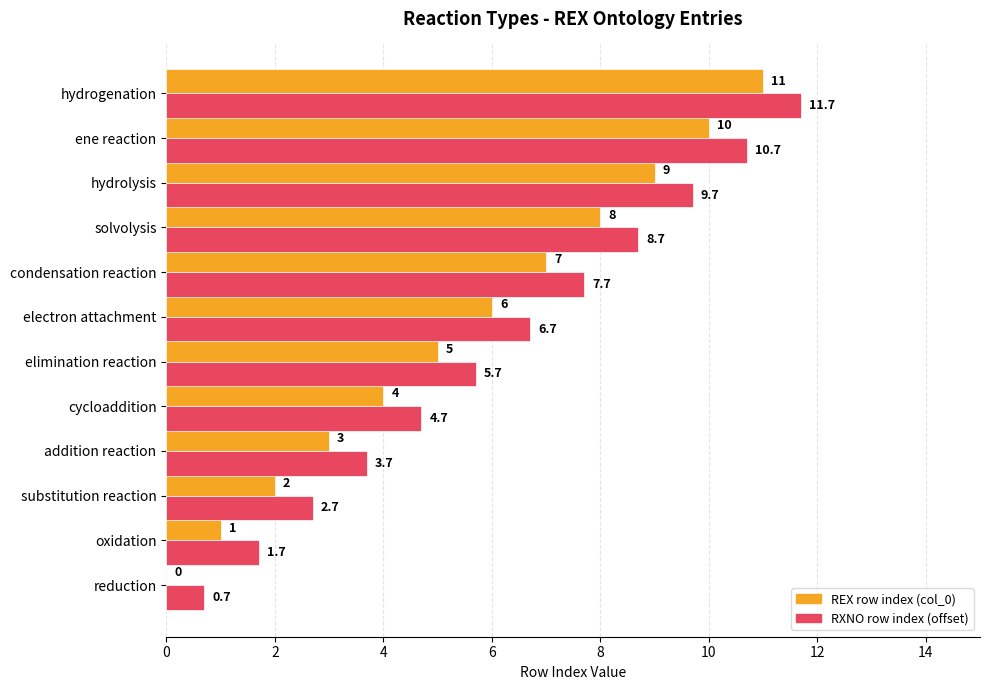

At which category is the sum across all series the highest?

hydrogenation